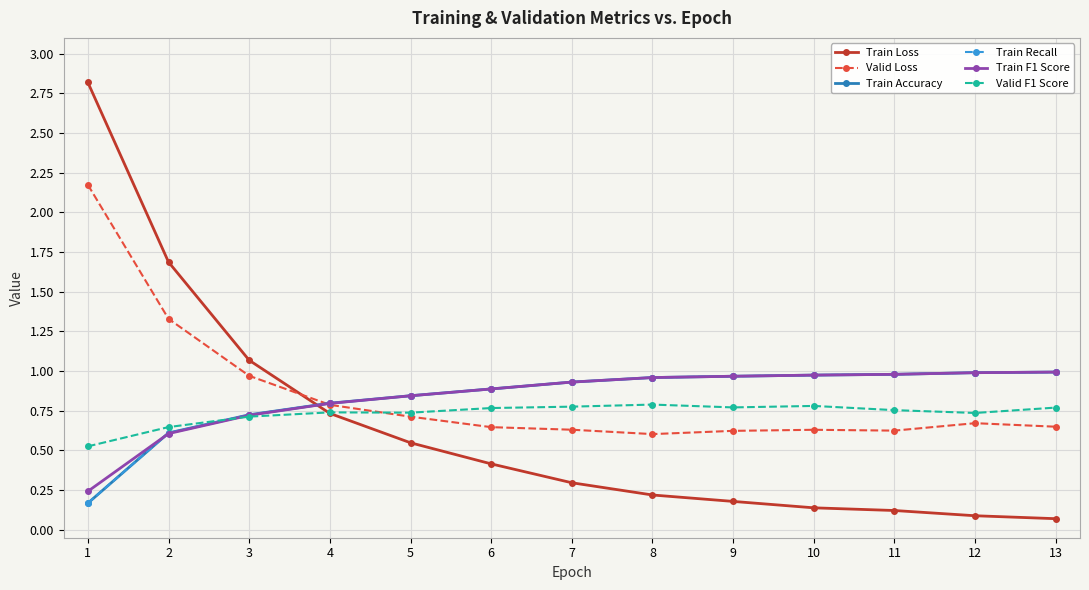

Which series has the largest range (max minus min)?

Train Loss